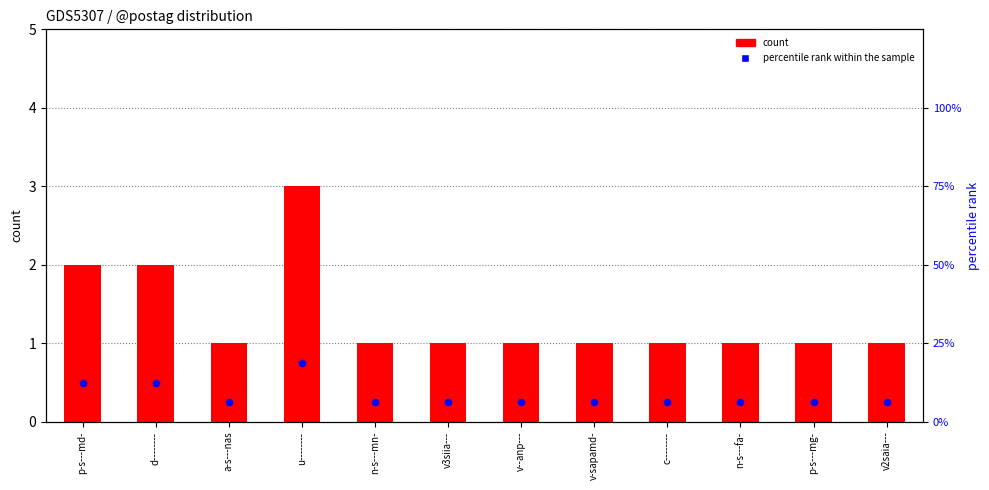

Which series has the largest total across all categories?

percentile rank within the sample